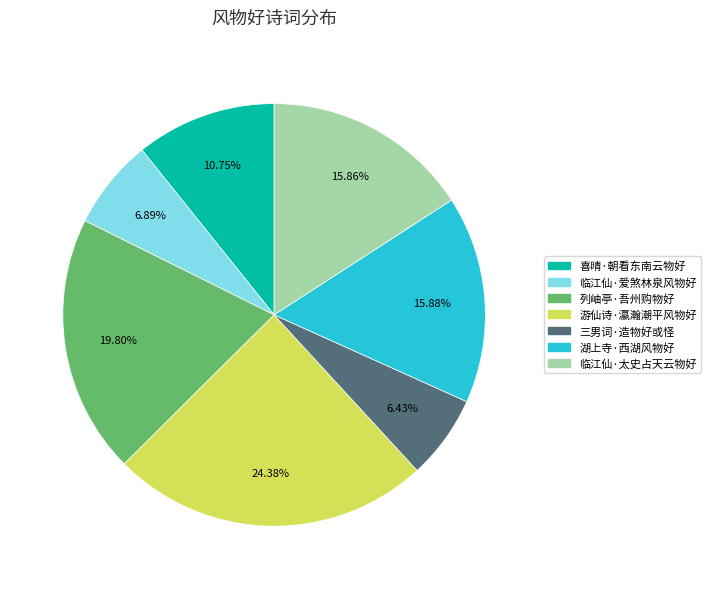

Is it true that 湖上寺·西湖风物好 is 23% of the pie?

False